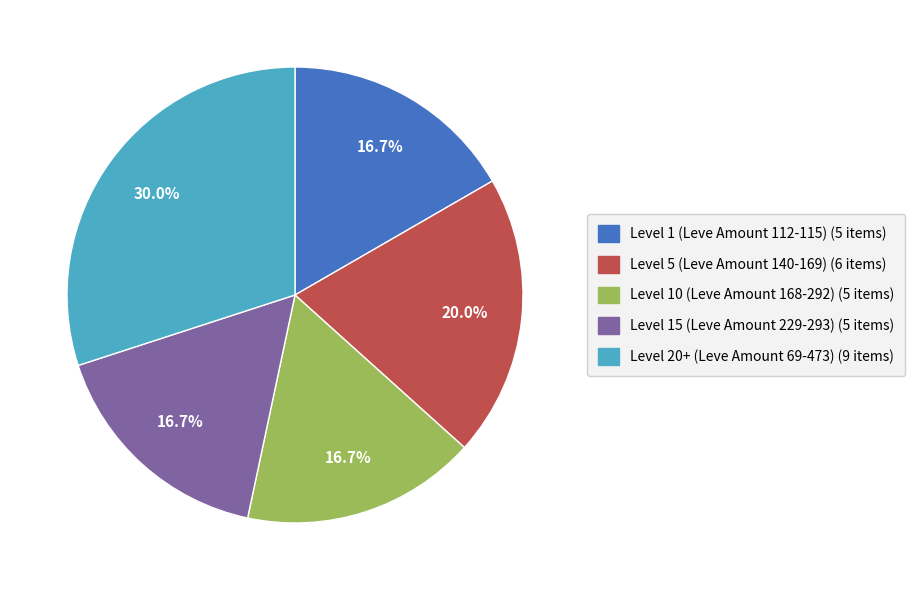

What is the ratio of the value at Level 15 (Leve Amount 229-293) (5 items) to the value at Level 20+ (Leve Amount 69-473) (9 items)?

0.6